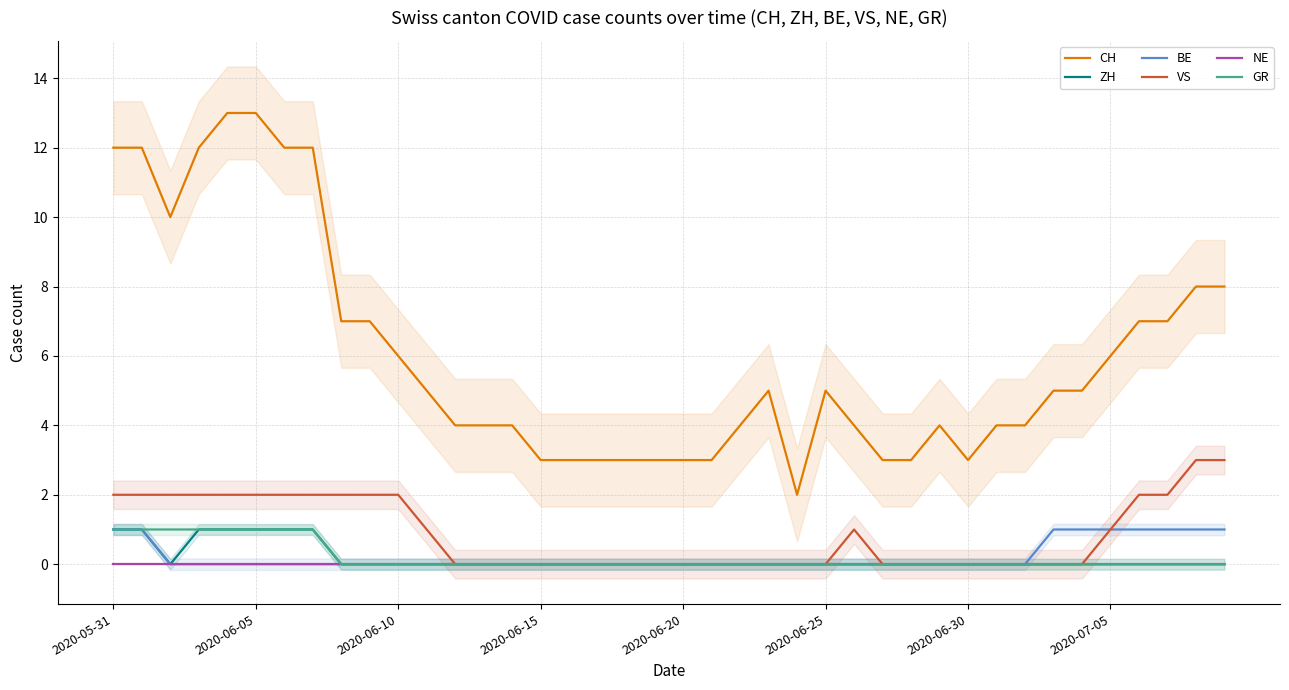

True or false: CH and NE cross at least once.

False